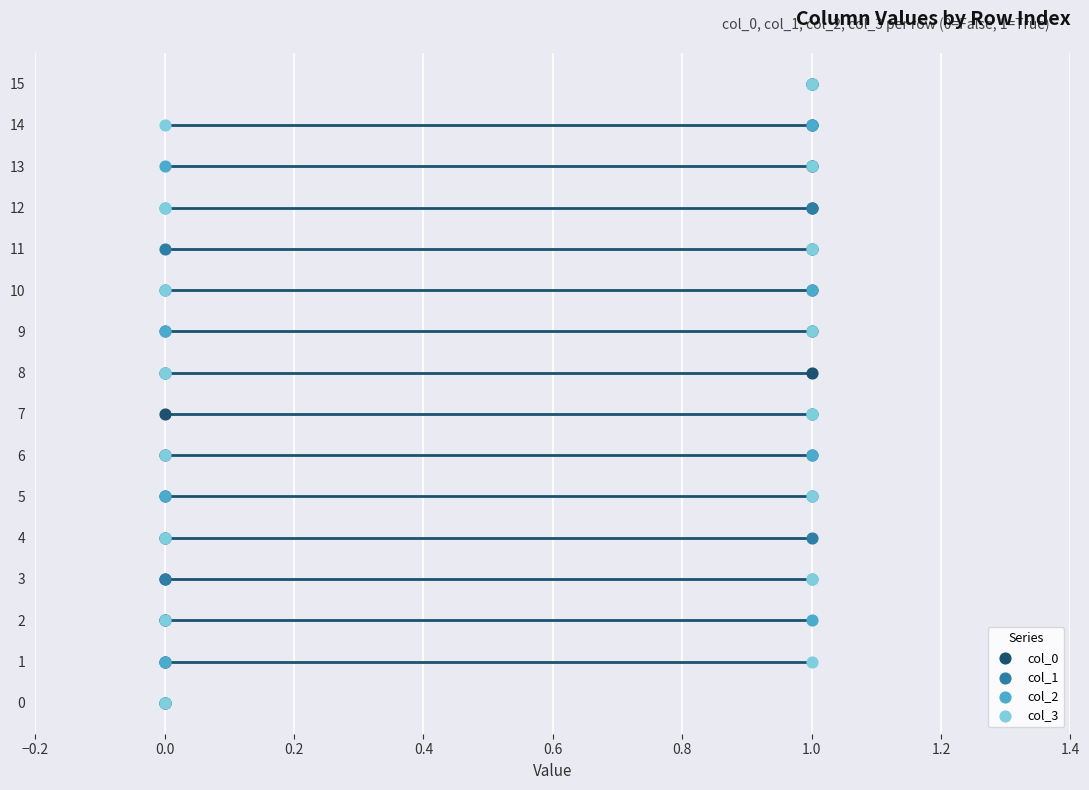

What are all the series names shown in the legend?

col_0, col_1, col_2, col_3